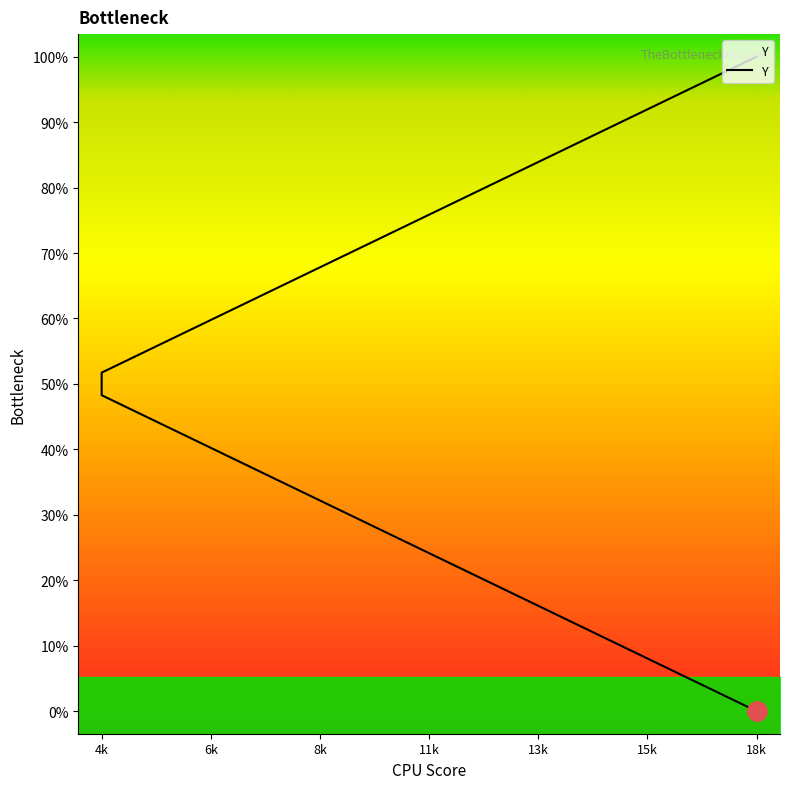

At which category does the chart reach its minimum across all series?

18k